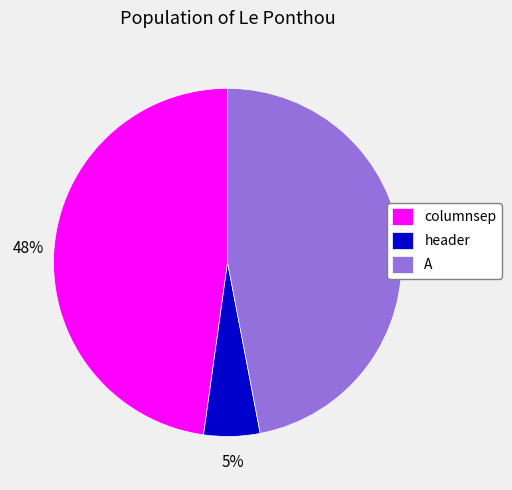

Between columnsep and header, which is larger?

columnsep